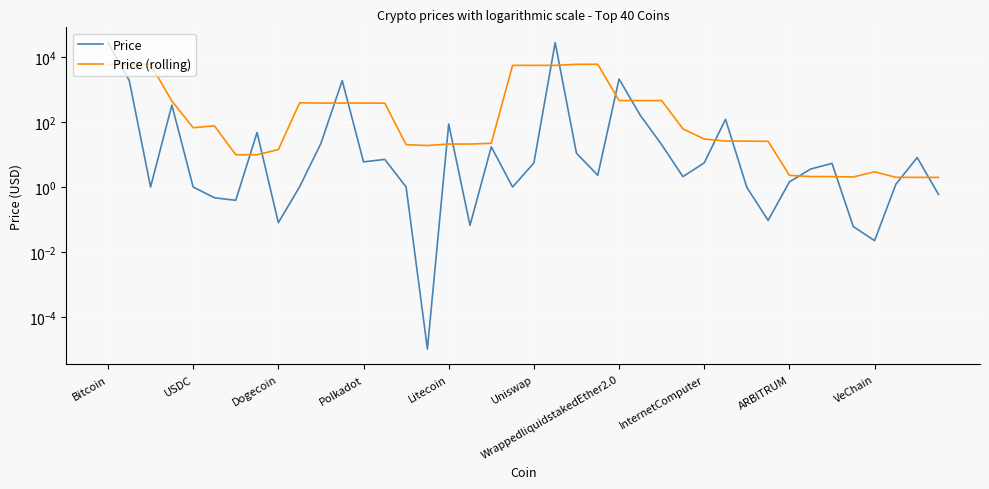

True or false: Price has more than 2 points higher than both neighbors.

True